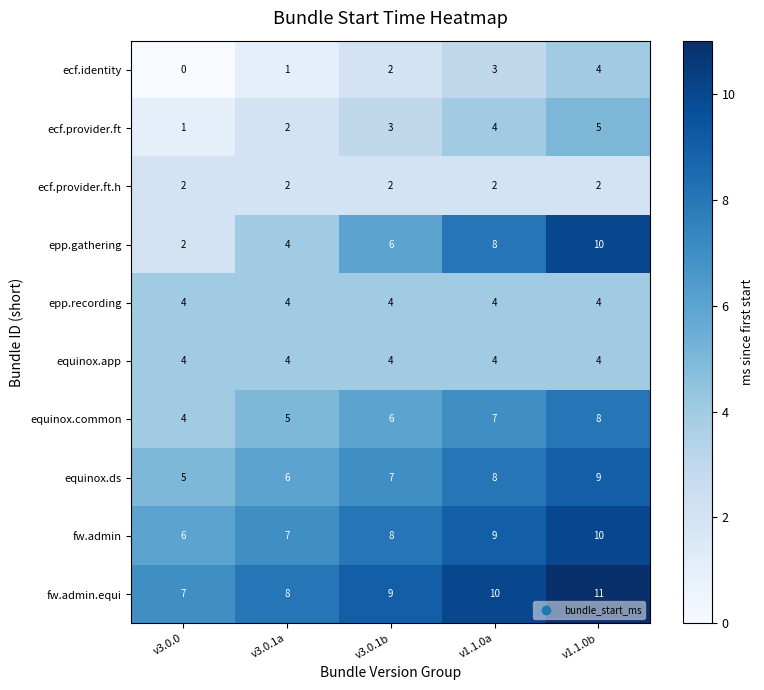

What is the total value across all series at v1.1.0a?

59